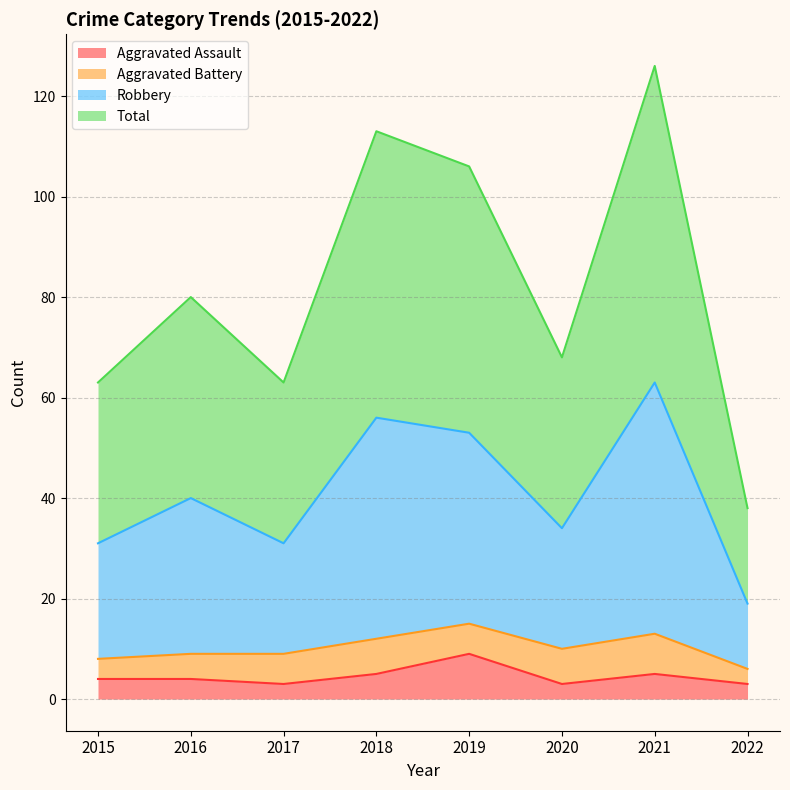

Is it true that Aggravated Assault equals 1 at 2020?

False